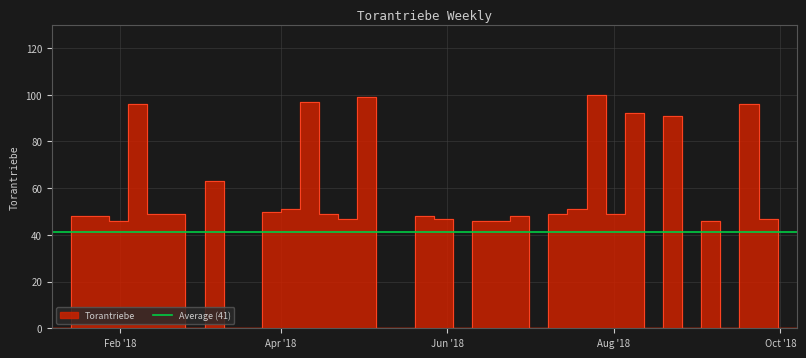

Rank the categories by value from lowest to highest.

2018-01-07, 2018-02-25, 2018-03-11, 2018-03-18, 2018-05-06, 2018-05-13, 2018-06-03, 2018-07-01, 2018-08-12, 2018-08-26, 2018-09-09, 2018-09-30, 2018-10-07, 2018-01-28, 2018-06-10, 2018-06-17, 2018-09-02, 2018-04-22, 2018-05-27, 2018-09-23, 2018-01-14, 2018-01-21, 2018-05-20, 2018-06-24, 2018-02-11, 2018-02-18, 2018-04-15, 2018-07-08, 2018-07-29, 2018-03-25, 2018-04-01, 2018-07-15, 2018-03-04, 2018-08-19, 2018-08-05, 2018-02-04, 2018-09-16, 2018-04-08, 2018-04-29, 2018-07-22